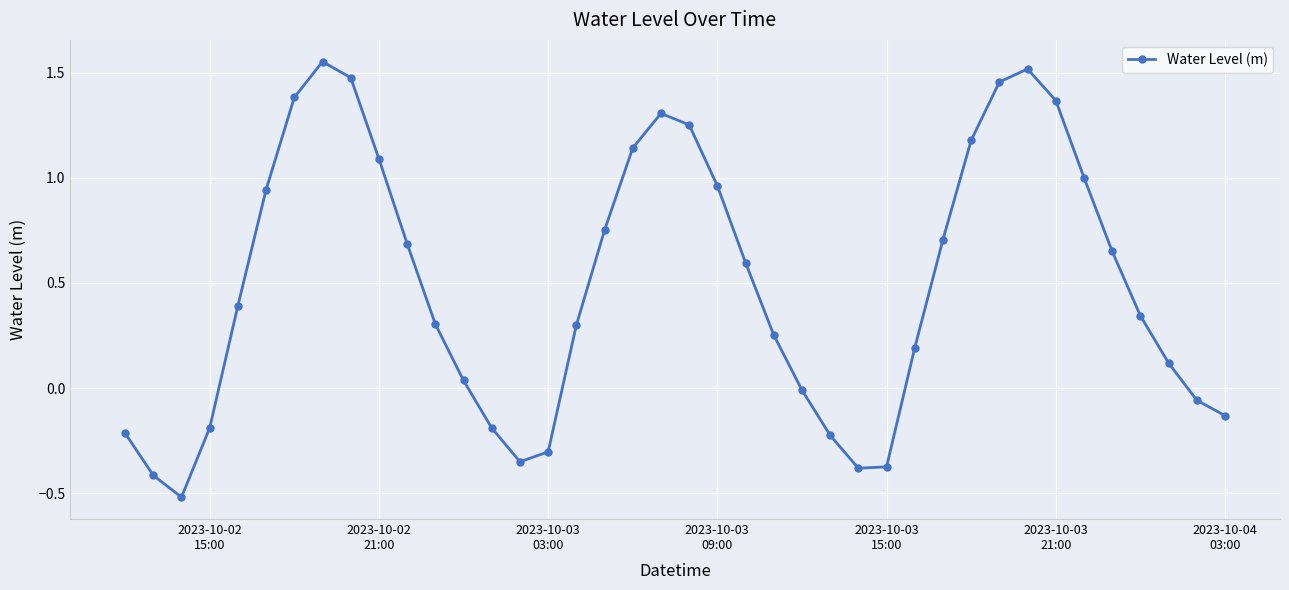

What is the minimum value shown in the chart?

-0.5